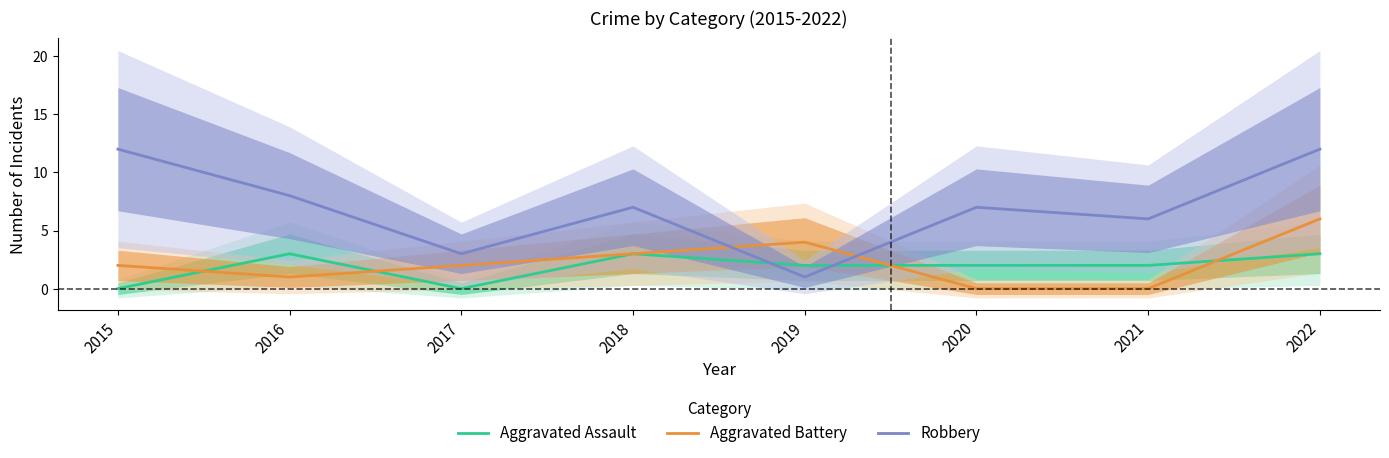

At which label is Robbery closest to 6?

2021